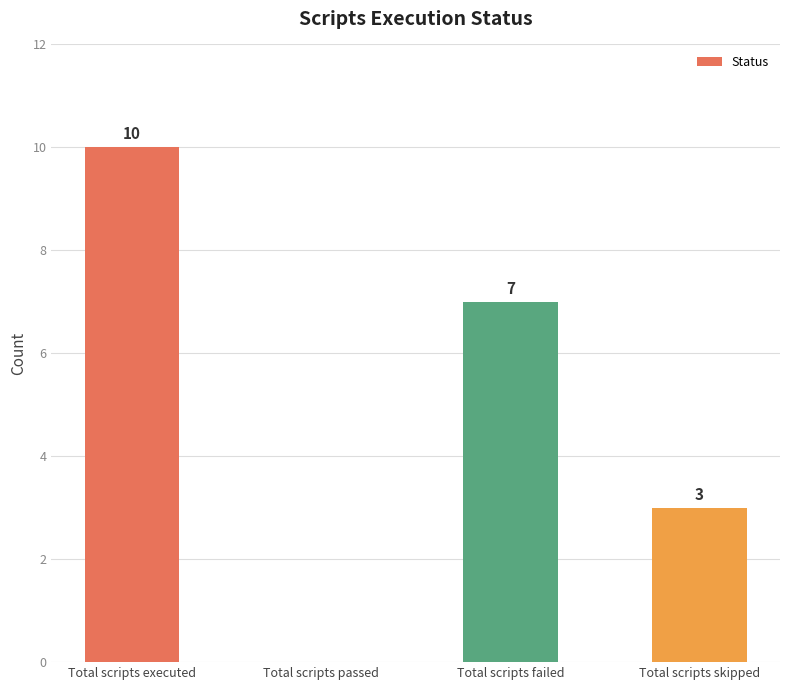

Between Total scripts failed and Total scripts passed, which is larger?

Total scripts failed